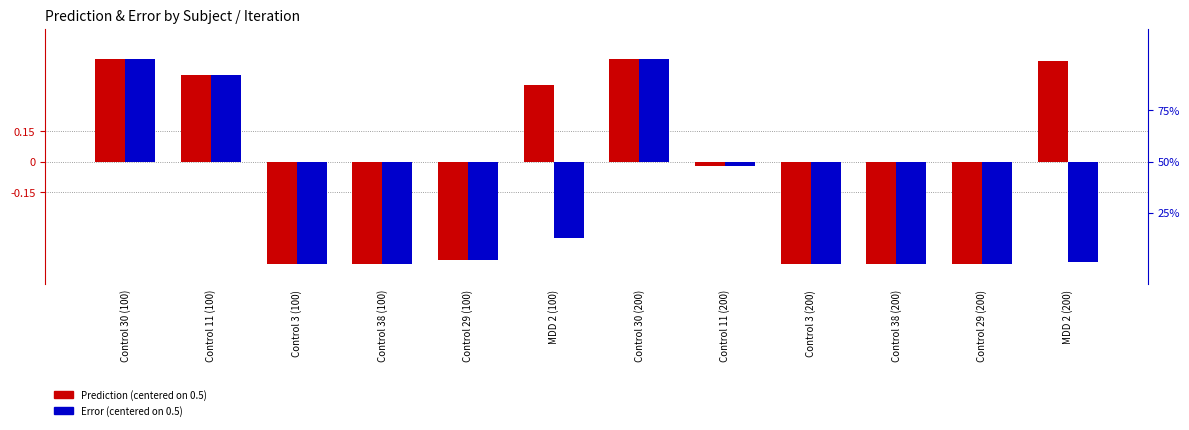

How many bars are there in each group?

2